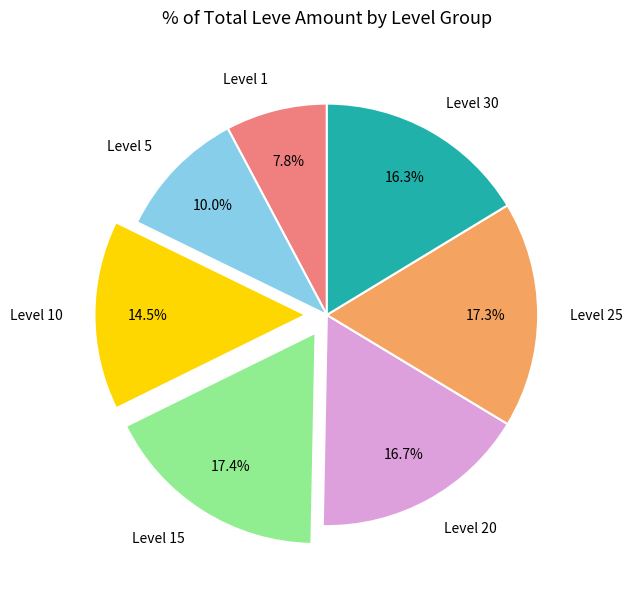

Which slice is the smallest?

Level 1